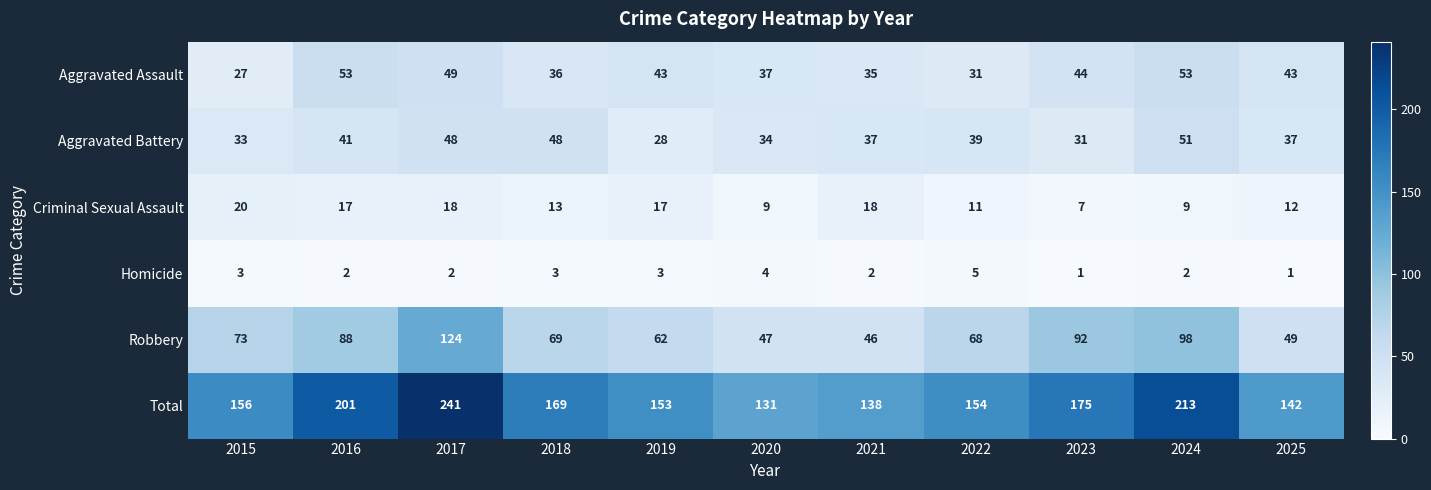

What is the sum of the Homicide values at 2021 and 2022?

7